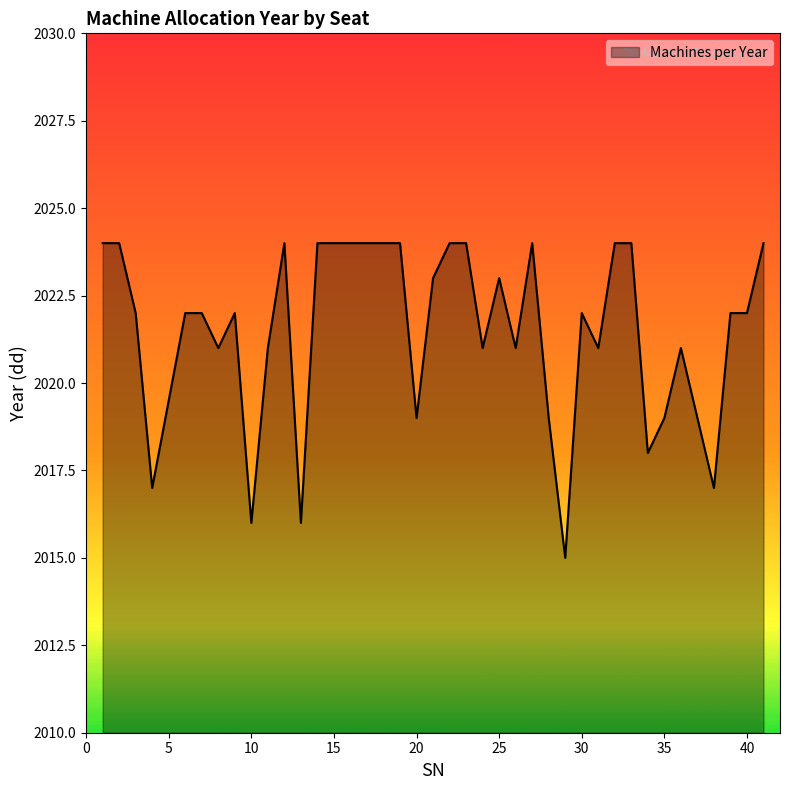

How many lines are shown in the chart?

1